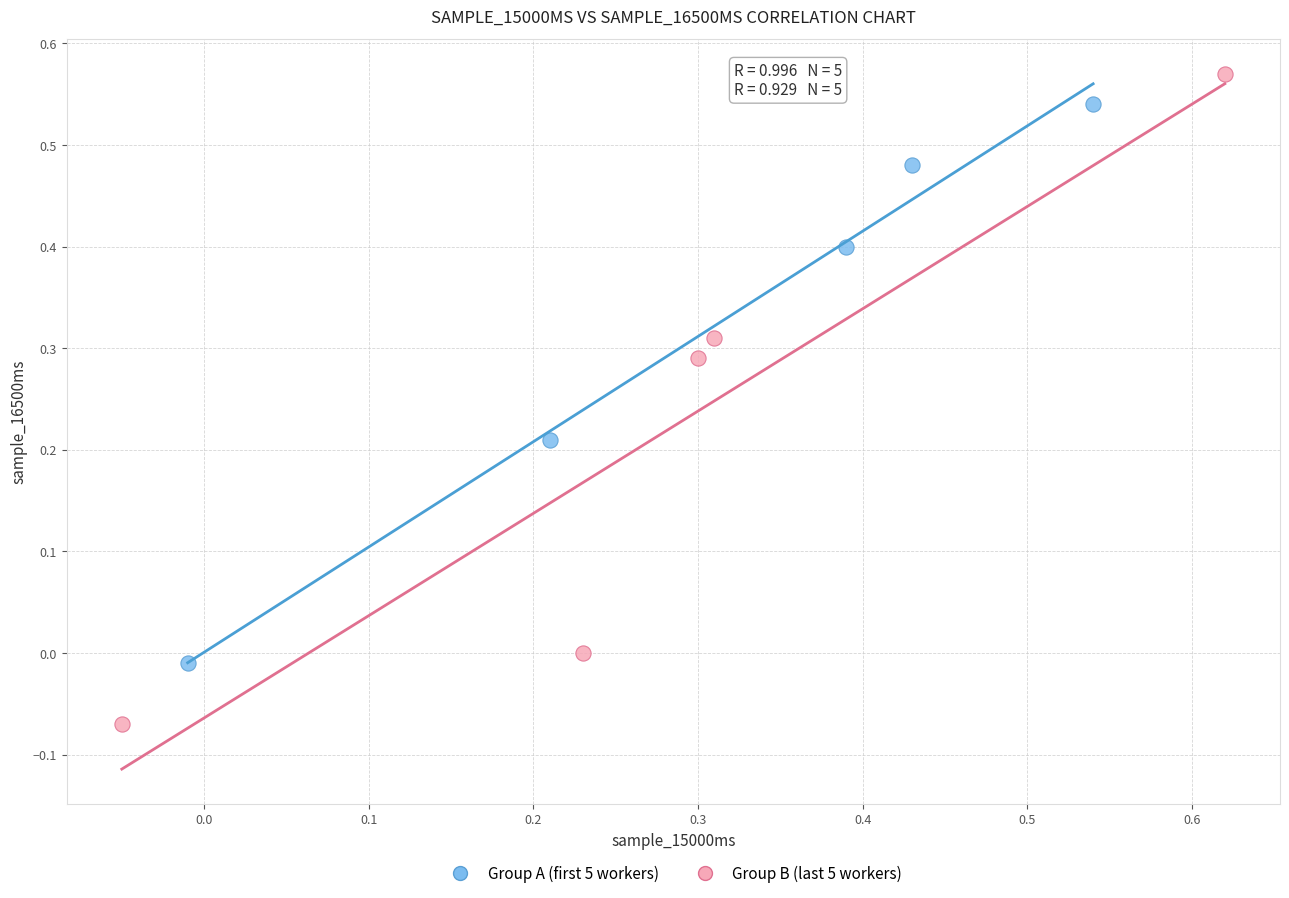

Which series contains the lowest Y value?

Group B (last 5 workers)